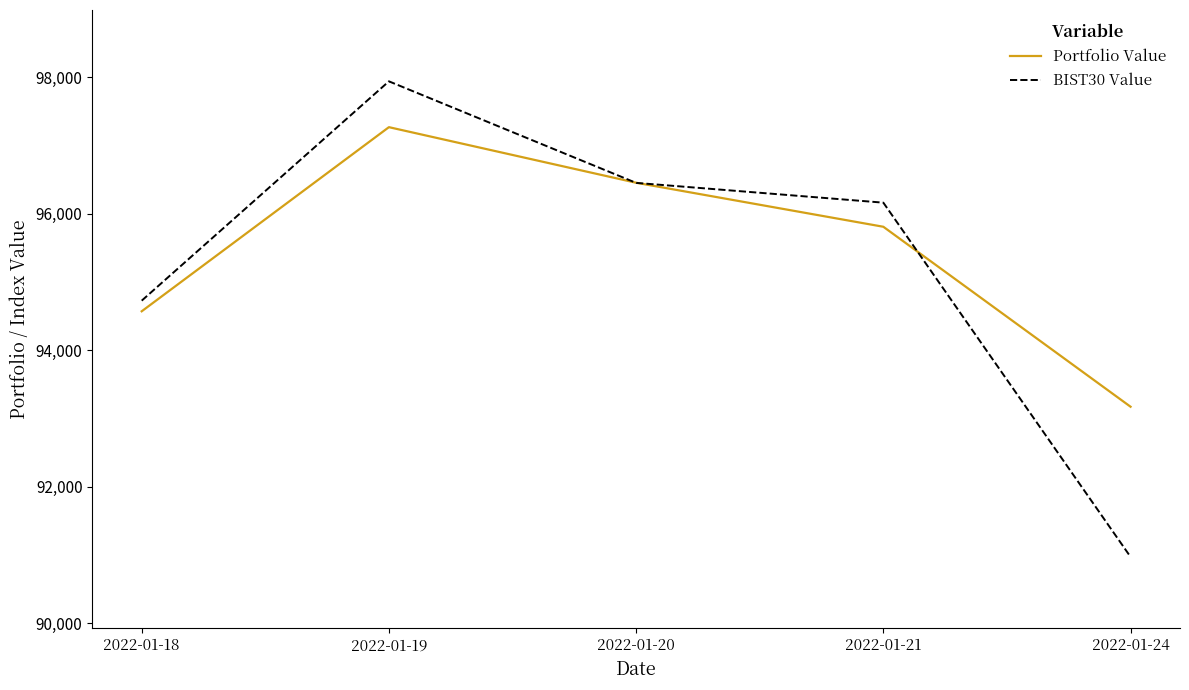

The value of BIST30 Value at 2022-01-20 is 35692.9. True or false?

False